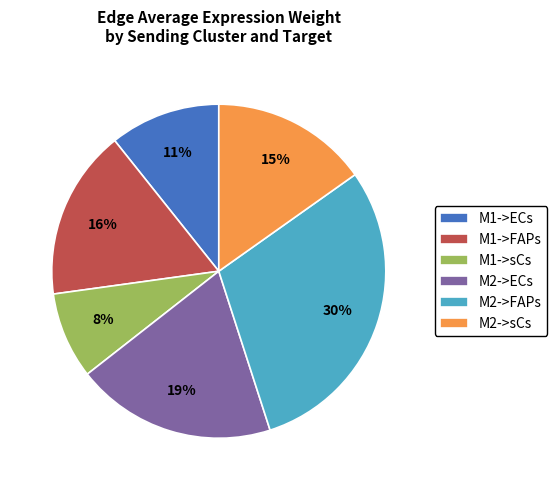

How many segments does this pie chart have?

6